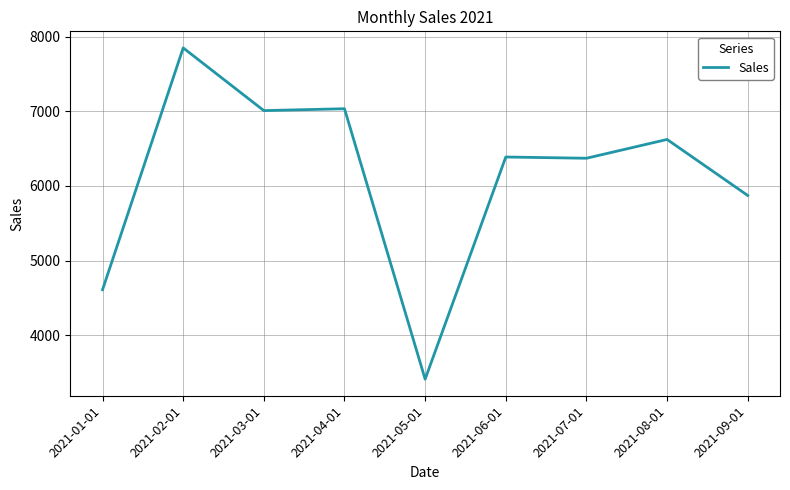

Between 2021-07-01 and 2021-03-01, which is larger?

2021-03-01